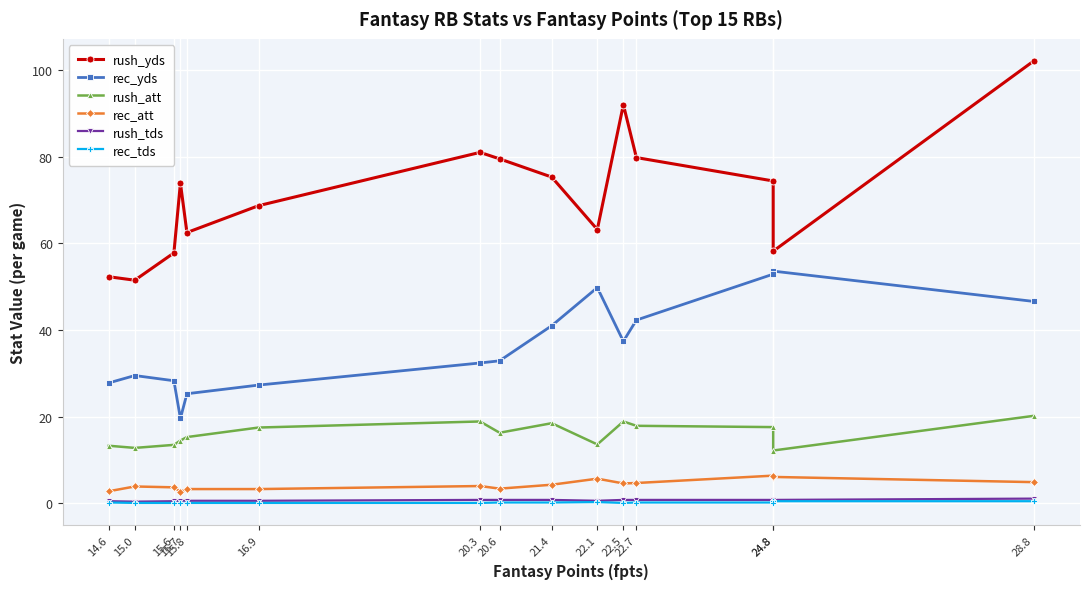

Reading left to right, extract all data points from this chart.

rush_yds: 102.1	58.2	74.4	79.8	92.0	63.2	75.3	79.5	81.0	68.7	62.5	73.9	57.8	51.5	52.3
rec_yds: 46.6	53.6	52.9	42.3	37.4	49.8	41.0	32.9	32.4	27.3	25.3	19.6	28.3	29.5	27.8
rush_att: 20.2	12.2	17.6	17.9	18.9	13.6	18.5	16.3	18.9	17.5	15.3	14.5	13.5	12.8	13.3
rec_att: 4.9	6.1	6.4	4.7	4.6	5.7	4.3	3.4	4.0	3.3	3.3	2.7	3.7	3.9	2.8
rush_tds: 1.1	0.8	0.8	0.8	0.8	0.6	0.8	0.8	0.8	0.6	0.6	0.6	0.5	0.4	0.5
rec_tds: 0.5	0.5	0.2	0.2	0.1	0.3	0.2	0.2	0.1	0.1	0.1	0.1	0.1	0.1	0.2